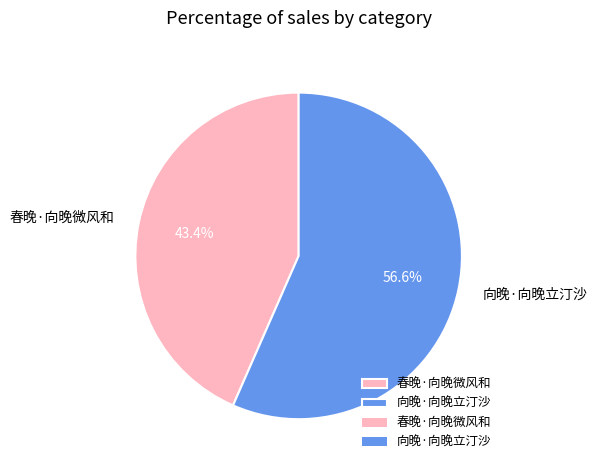

What percentage is the 春晚·向晚微风和 slice, to the nearest percent?

43%